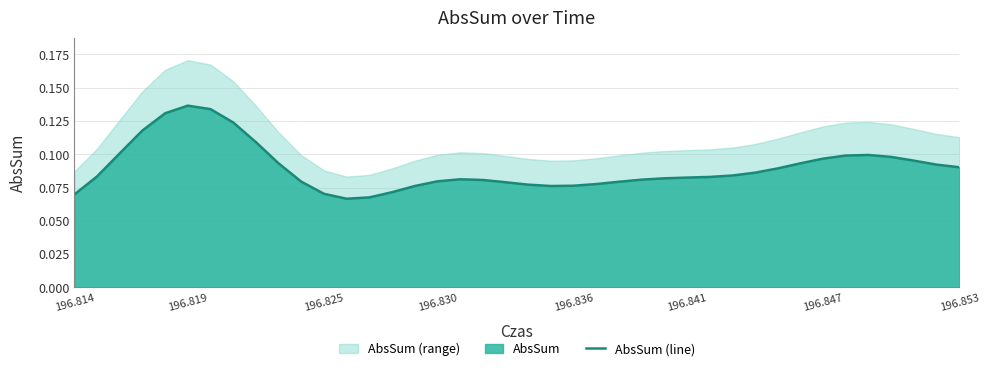

What is the maximum value shown in the chart?

0.1